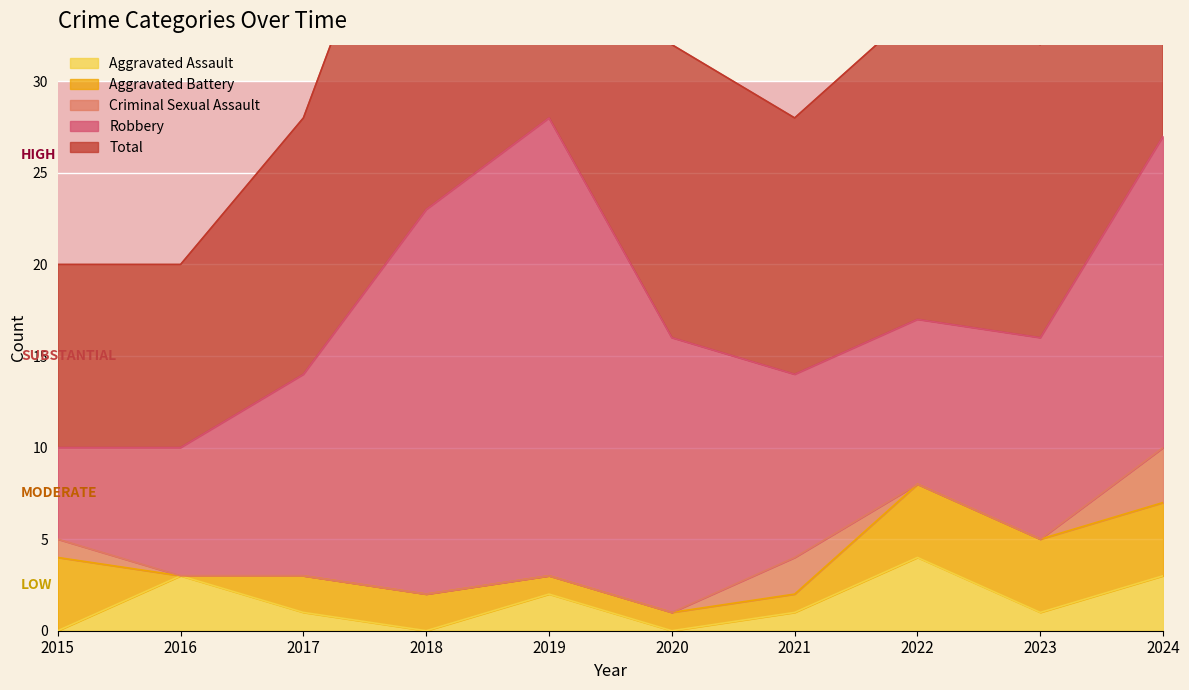

The Aggravated Assault series shows 0 at 2020. True or false?

True